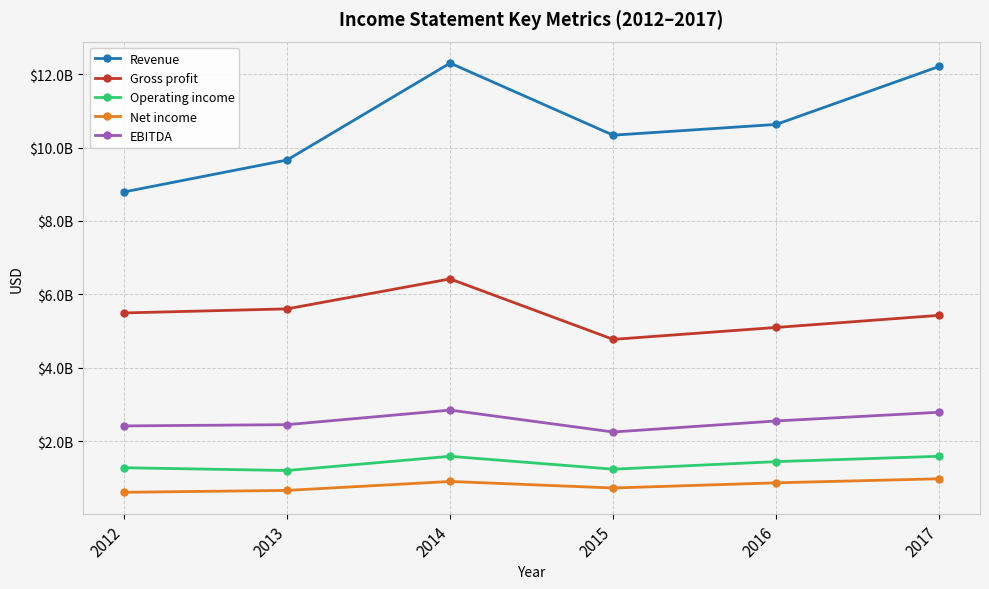

Reading left to right, list all the values displayed in this chart.

Revenue: 2012=8791000000	2013=9661000000	2014=12301000000	2015=10337000000	2016=10630000000	2017=12210000000
Gross profit: 2012=5495000000	2013=5606000000	2014=6422000000	2015=4775000000	2016=5100000000	2017=5430000000
Operating income: 2012=1279000000	2013=1203000000	2014=1590000000	2015=1239000000	2016=1445000000	2017=1591000000
Net income: 2012=610000000	2013=661000000	2014=905000000	2015=727000000	2016=868000000	2017=978000000
EBITDA: 2012=2418000000	2013=2452000000	2014=2849000000	2015=2252000000	2016=2553000000	2017=2790000000